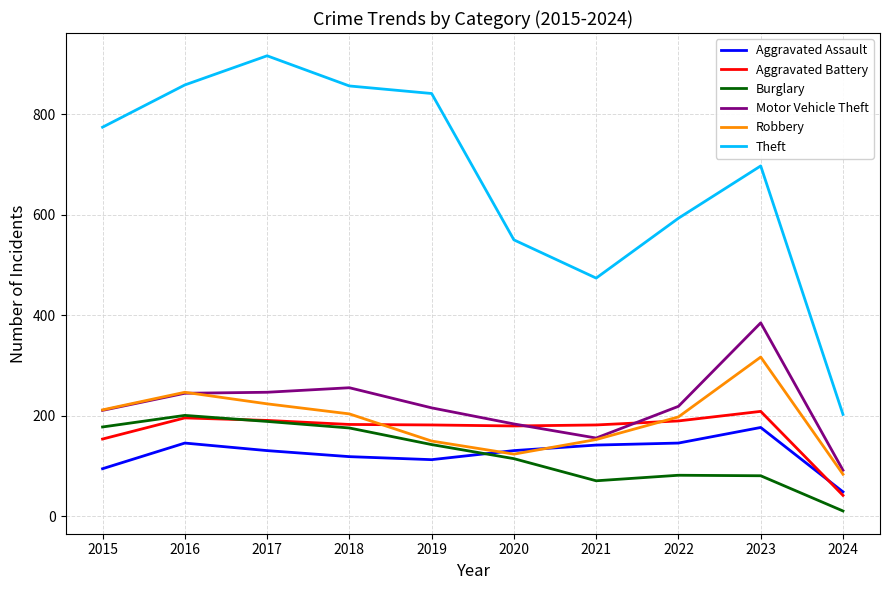

What is the average value of the Aggravated Battery series?

171